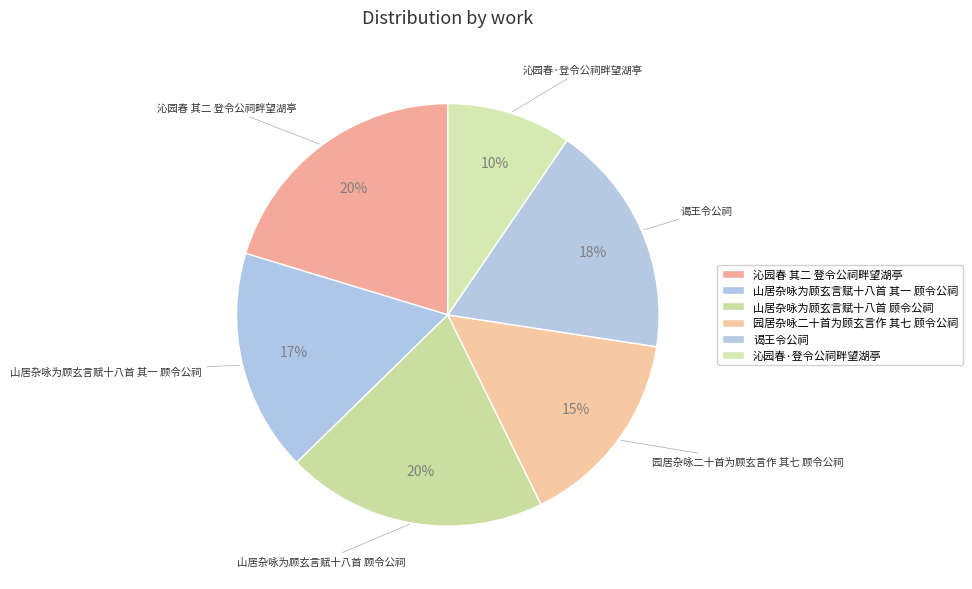

Rank the categories by value from lowest to highest.

沁园春·登令公祠畔望湖亭, 园居杂咏二十首为顾玄言作 其七 顾令公祠, 山居杂咏为顾玄言赋十八首 其一 顾令公祠, 谒王令公祠, 山居杂咏为顾玄言赋十八首 顾令公祠, 沁园春 其二 登令公祠畔望湖亭